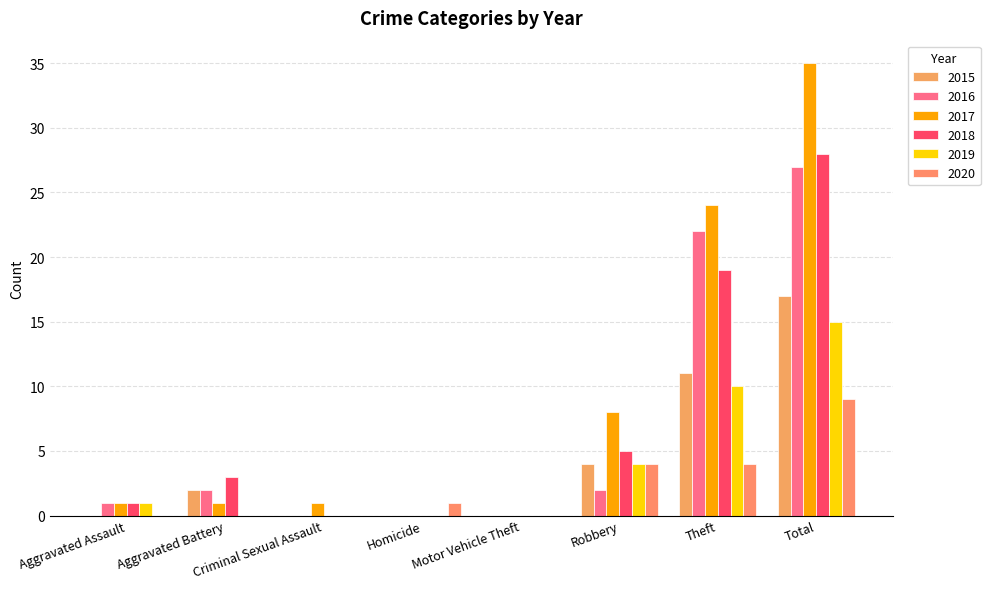

Which category has the lowest value across all series?

Aggravated Assault